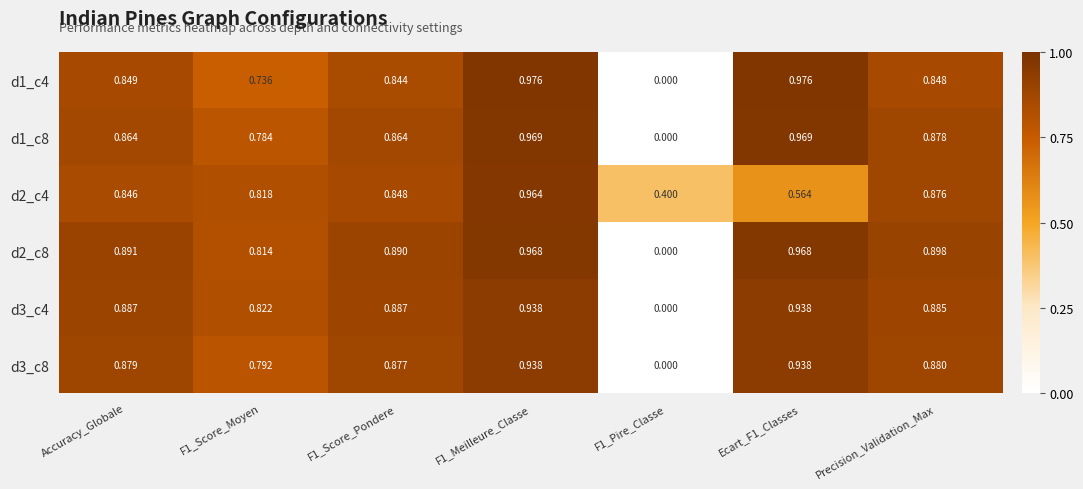

Is the value of d3_c4 at Precision_Validation_Max greater than the value of d1_c8 at F1_Score_Pondere?

Yes